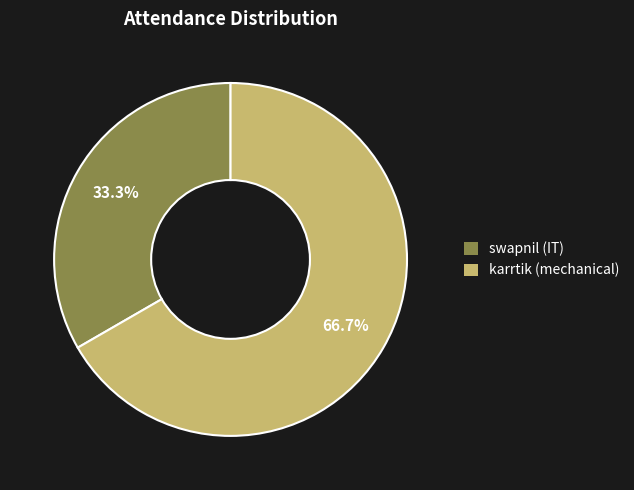

To the nearest percent, what portion does karrtik (mechanical) represent?

67%